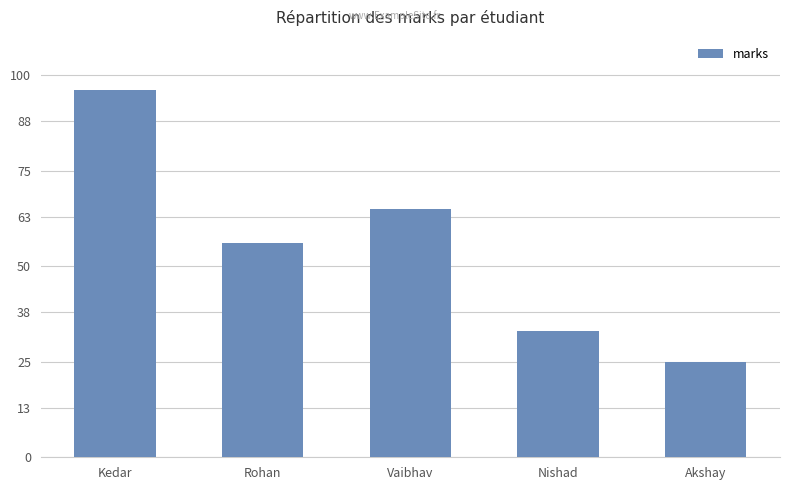

List the labels in order of value, smallest first.

Akshay, Nishad, Rohan, Vaibhav, Kedar